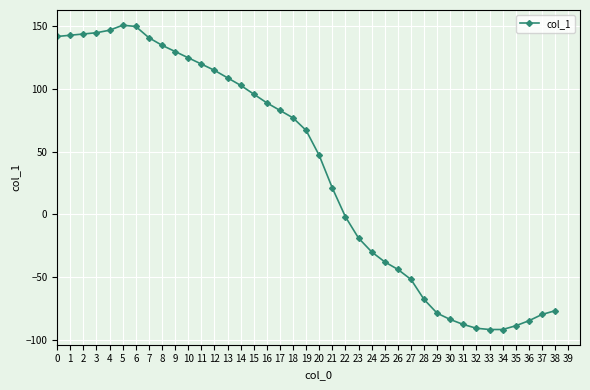

How many series are shown in this chart?

1